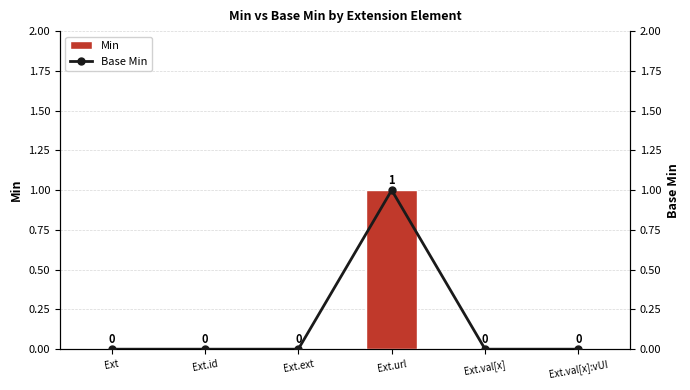

Rank the categories by Min value from highest to lowest.

Ext.url, Ext, Ext.id, Ext.ext, Ext.val[x], Ext.val[x]:vUI